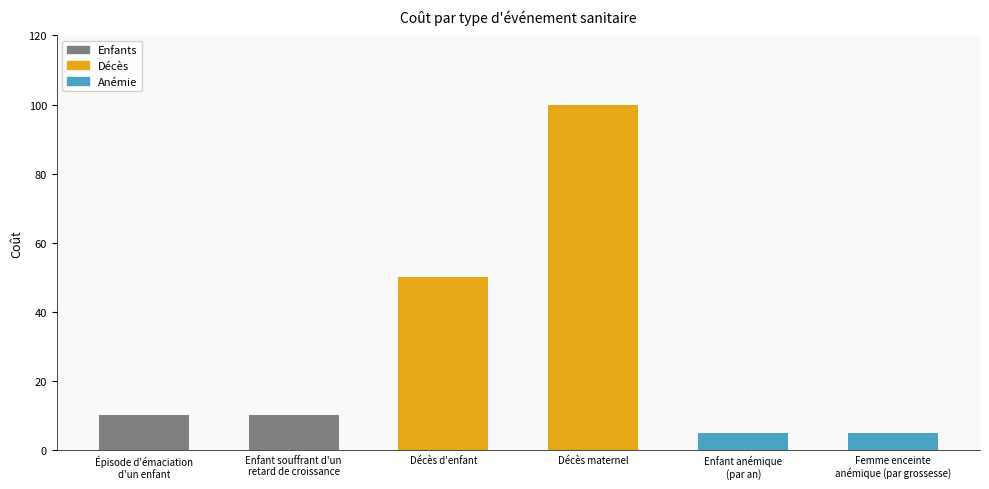

What is the change in value from Décès d'enfant to Femme enceinte
anémique (par grossesse)?

-45